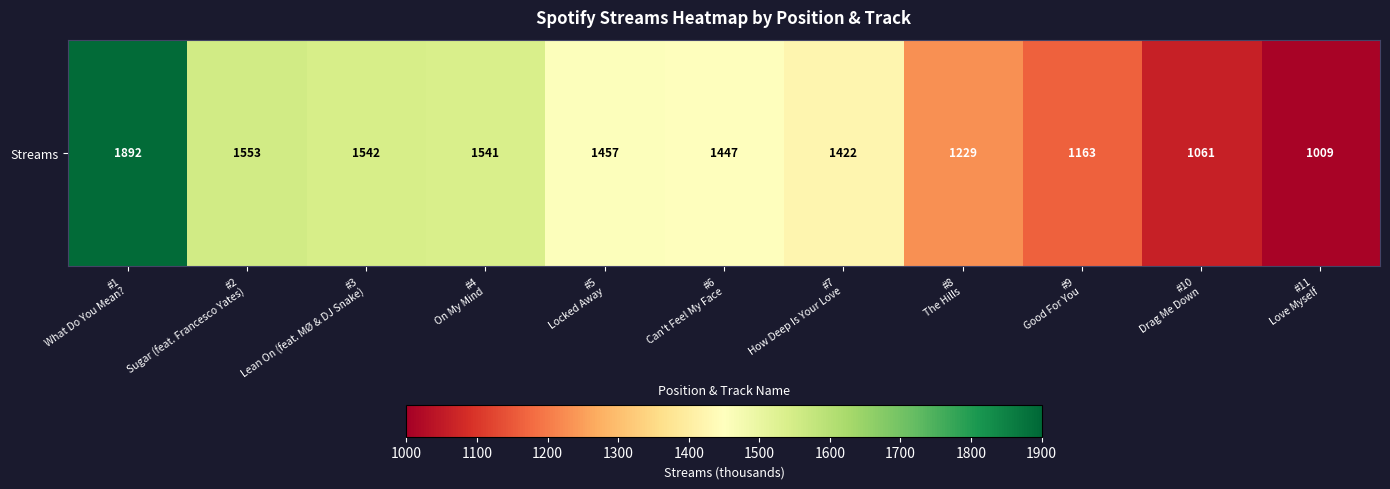

Reading left to right, list all the values displayed in this chart.

1892	1553	1542	1541	1457	1447	1422	1229	1163	1061	1009